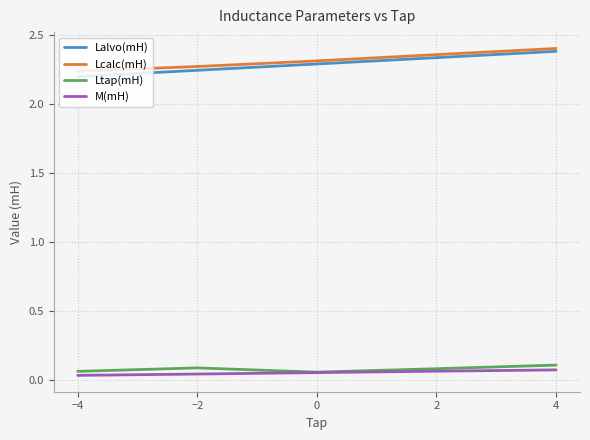

Which series has the widest spread of values?

Lalvo(mH)